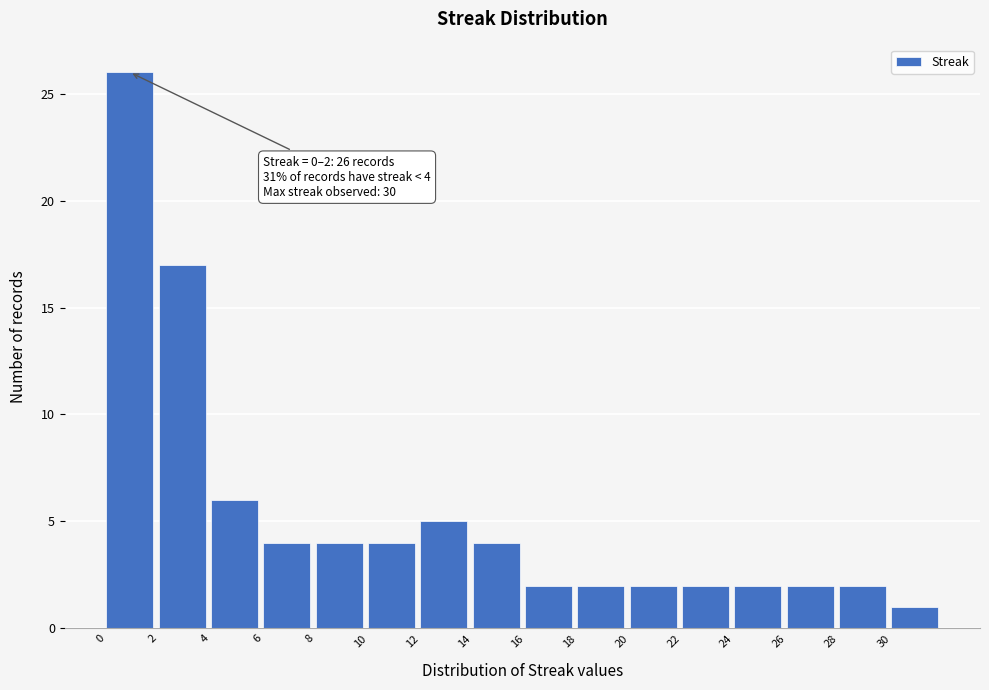

Which range on the x-axis has the tallest bar?

0 to 2